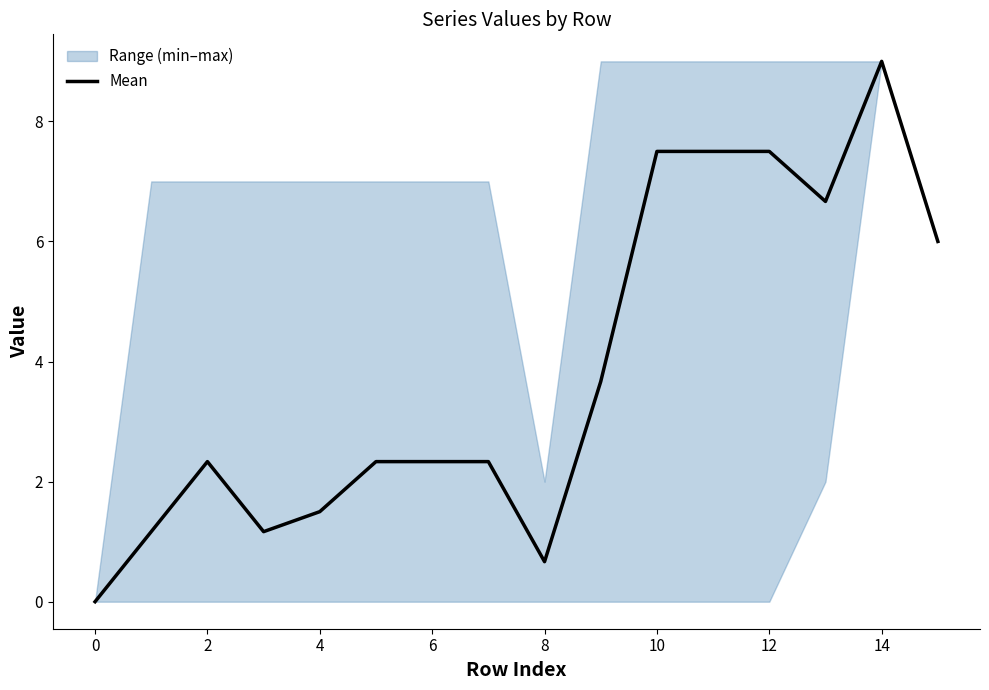

How many interior local peaks (higher than both neighbors) does the data have?

2